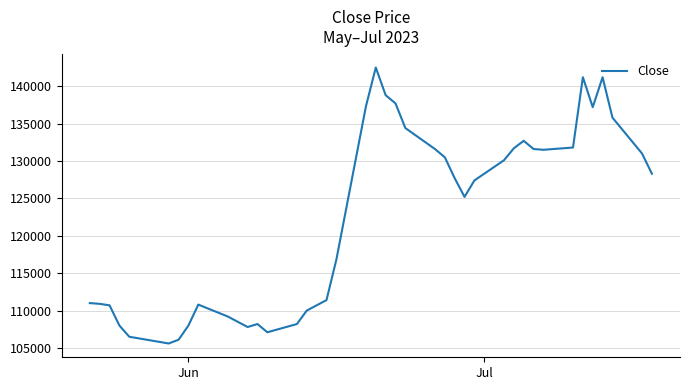

What is the maximum value shown in the chart?

142500